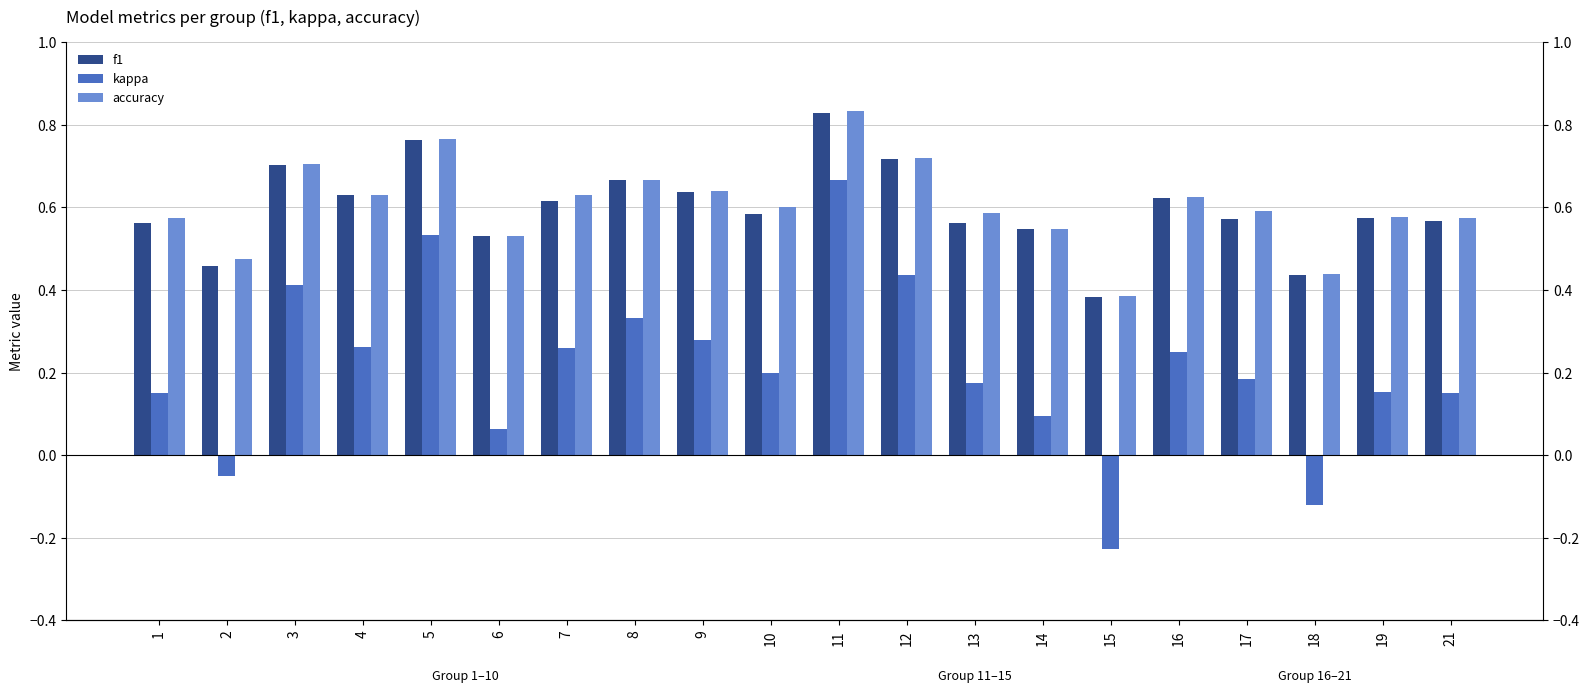

What is the minimum value shown in the chart?

-0.2